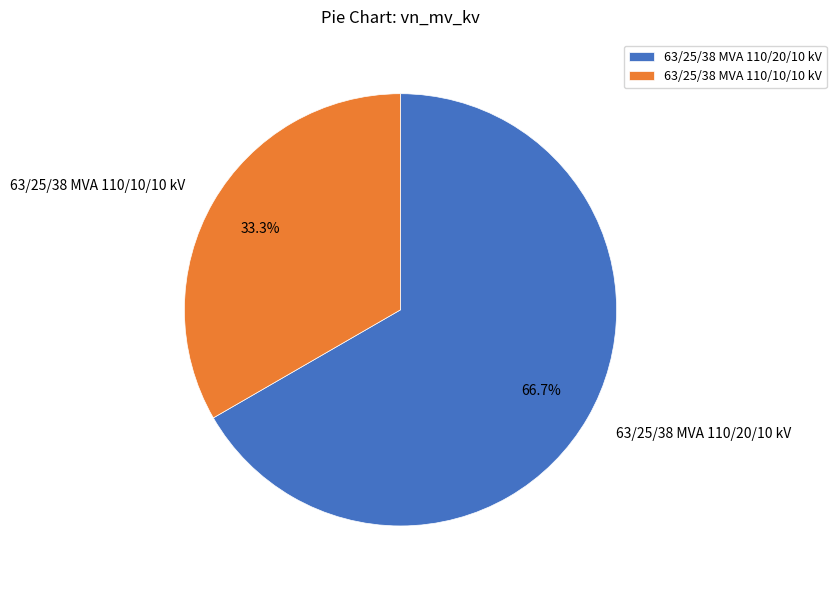

Between 63/25/38 MVA 110/20/10 kV and 63/25/38 MVA 110/10/10 kV, which is larger?

63/25/38 MVA 110/20/10 kV